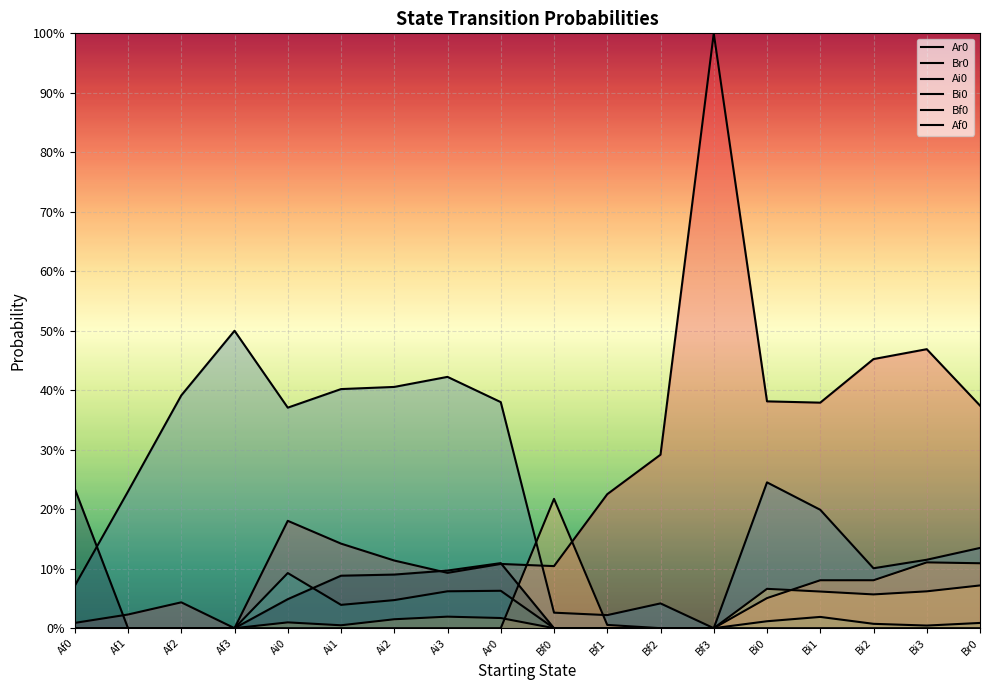

Is it true that Ar0 equals 0.0 at Af0?

False